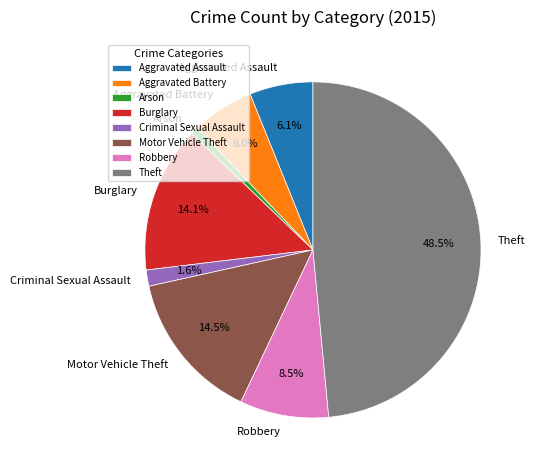

Which slice is the largest?

Theft